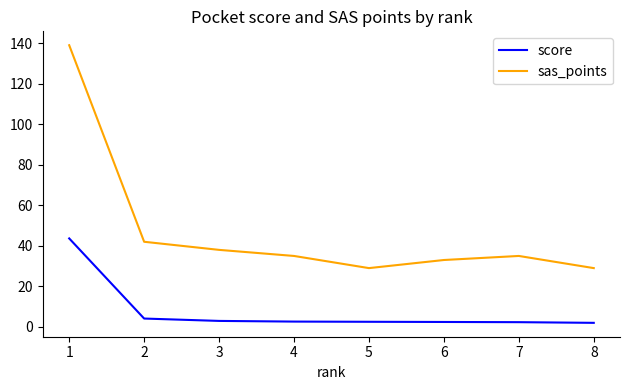

What is the difference between the maximum and minimum values in the sas_points series?

110.0